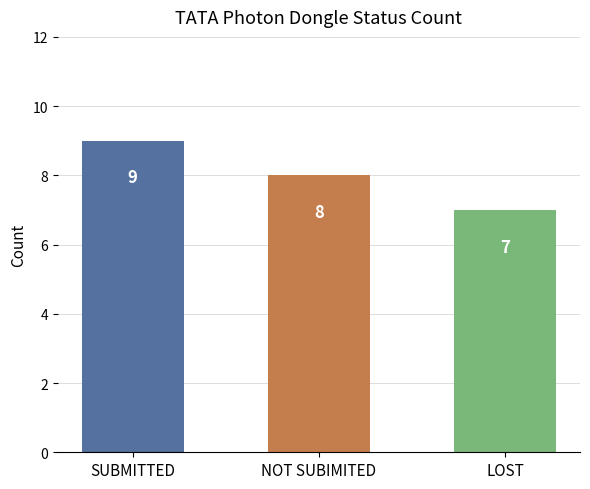

What is the sum of all values?

24